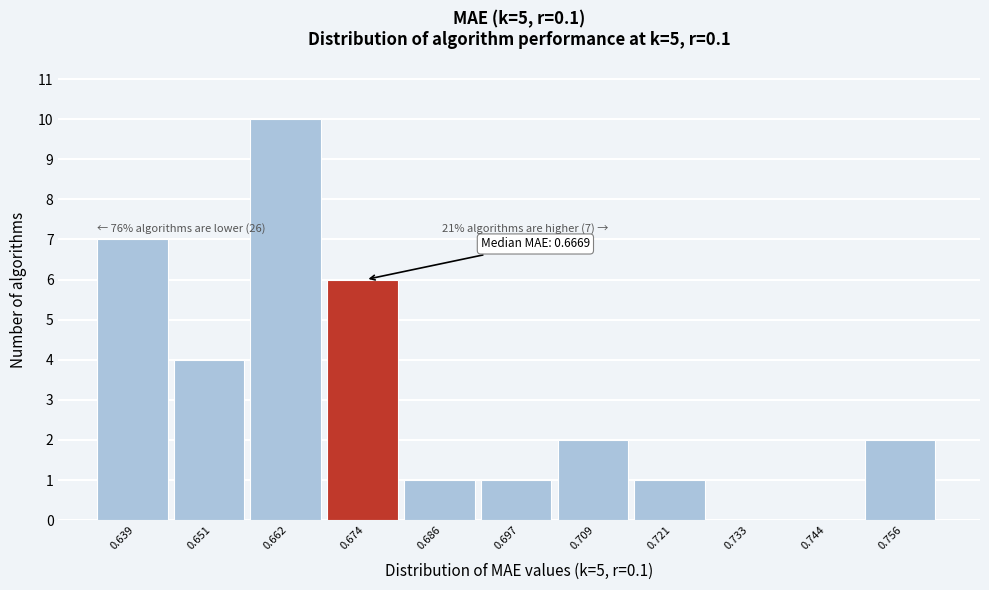

Reading left to right, list all the values displayed in this chart.

0.639=7	0.651=4	0.662=10	0.674=6	0.686=1	0.697=1	0.709=2	0.721=1	0.733=0	0.744=0	0.756=2